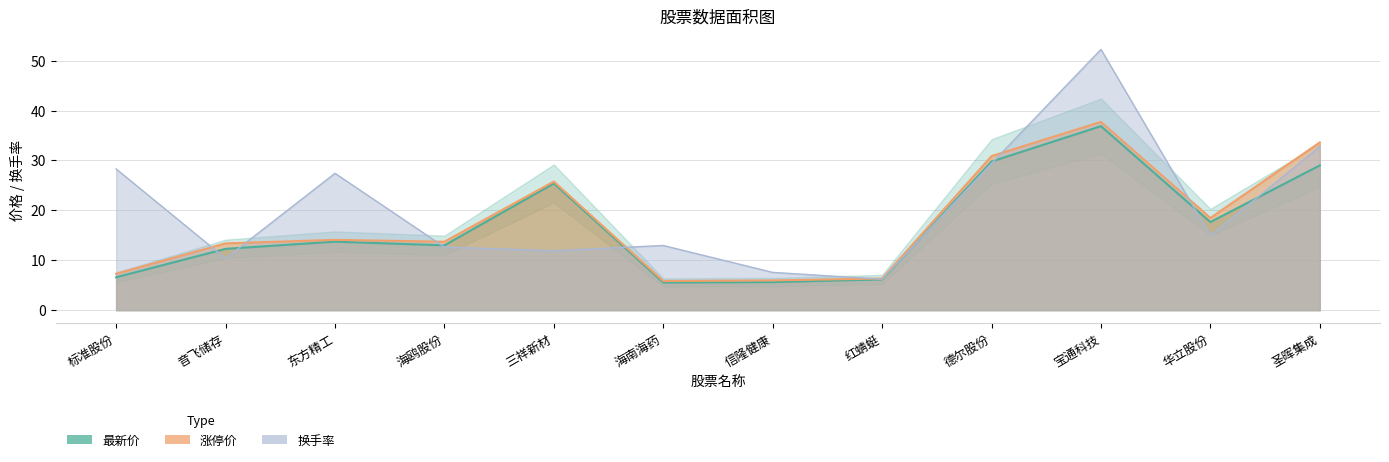

At which category does 涨停价 reach its first local peak?

东方精工